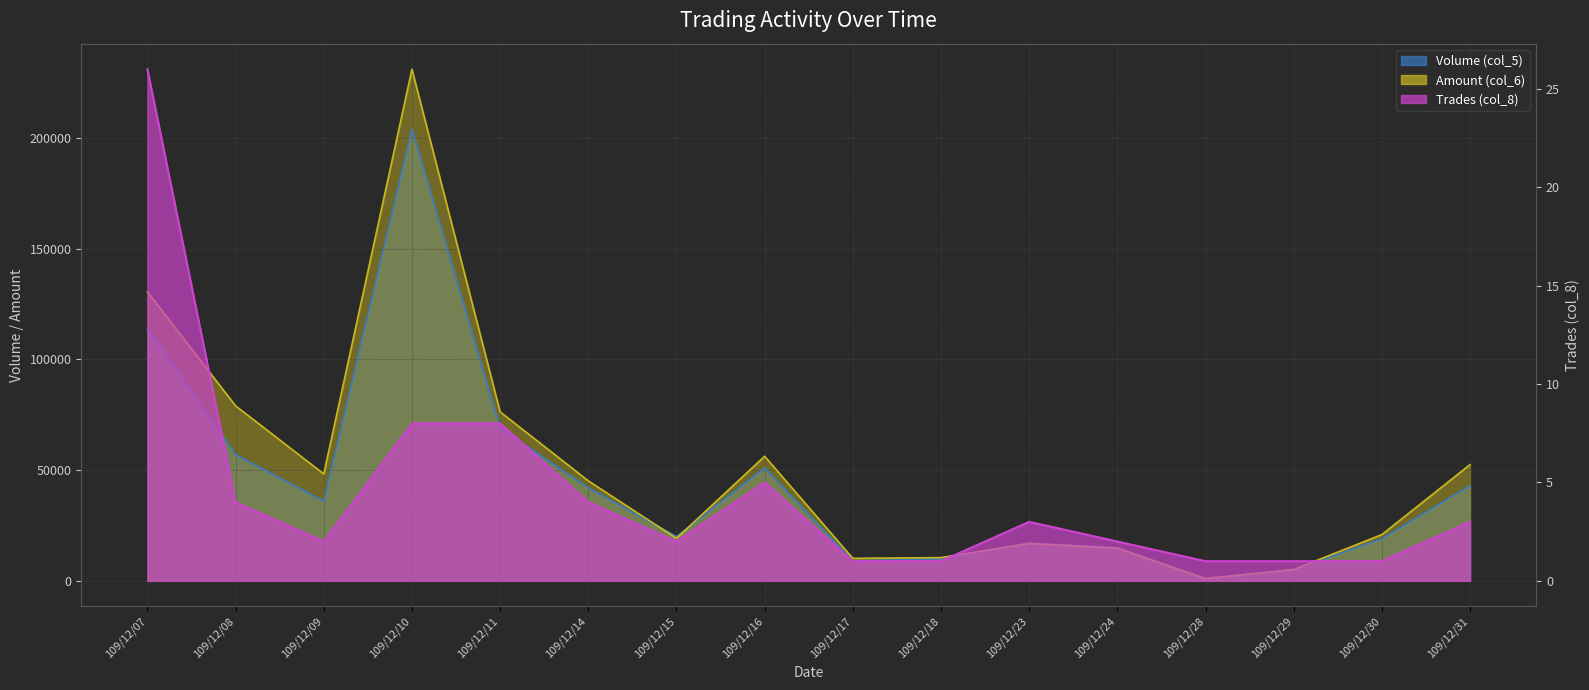

Between 109/12/23 and 109/12/17, which is larger?

109/12/23